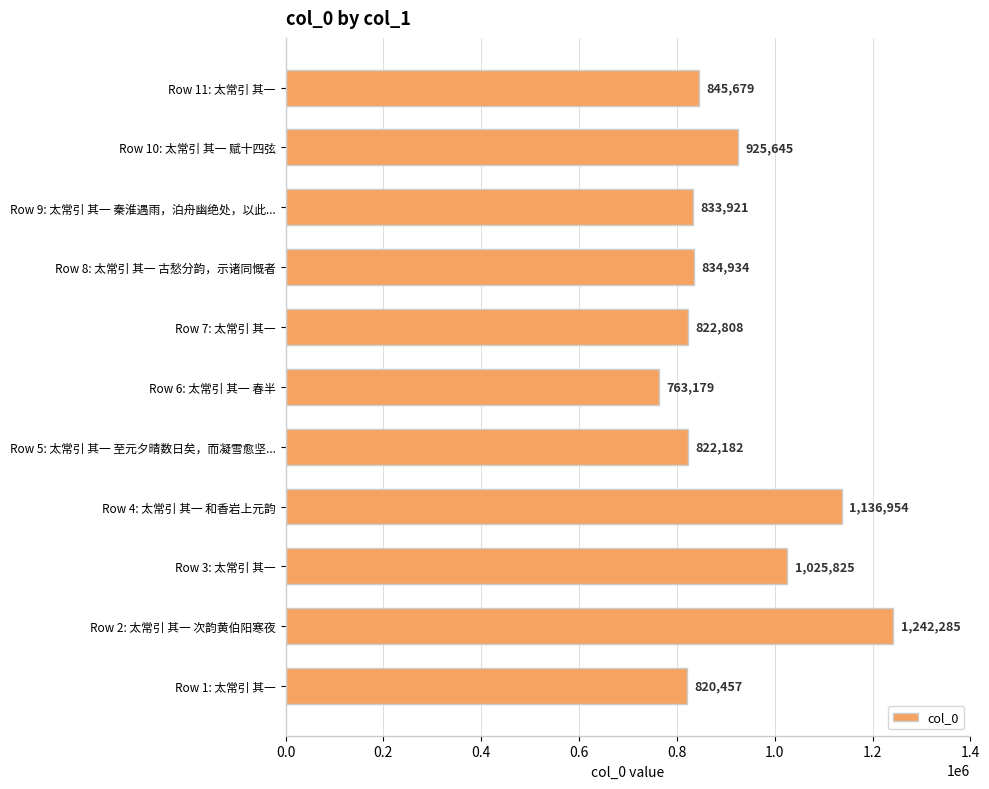

What is the approximate value at Row 11: 太常引 其一, to the nearest 100?

845700